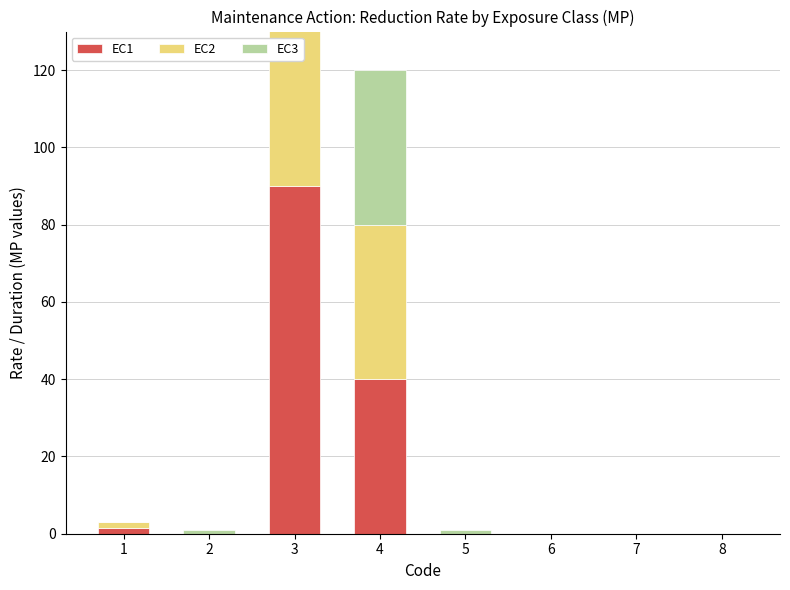

Which series has the largest total across all categories?

EC3